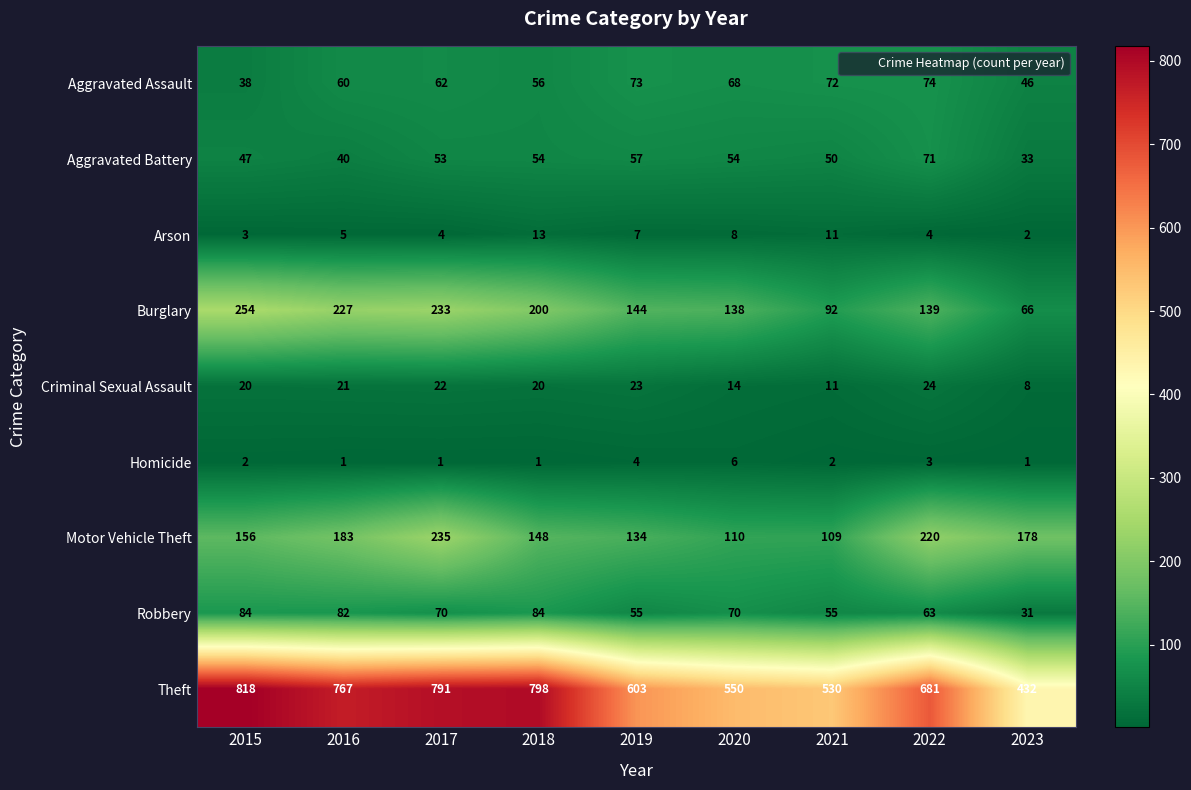

What is the sum of all Burglary values?

1493